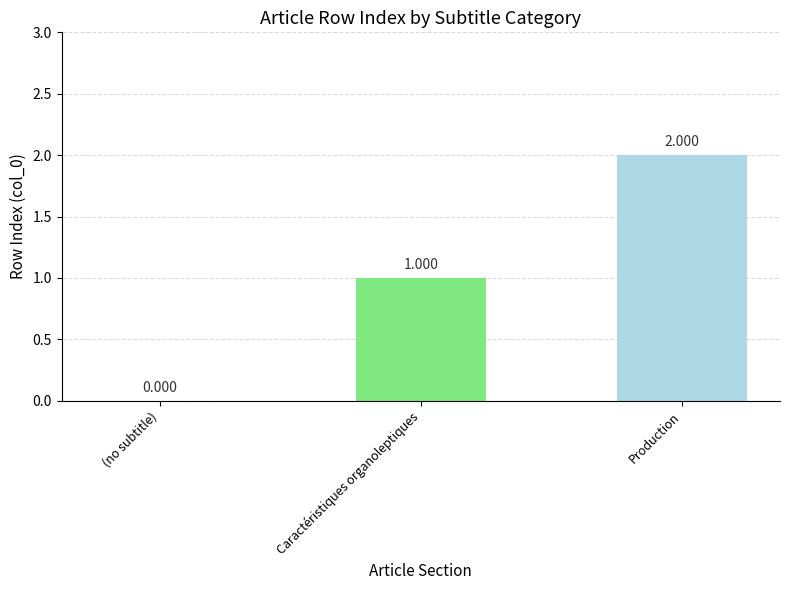

At which category does the chart reach its peak across all series?

Production